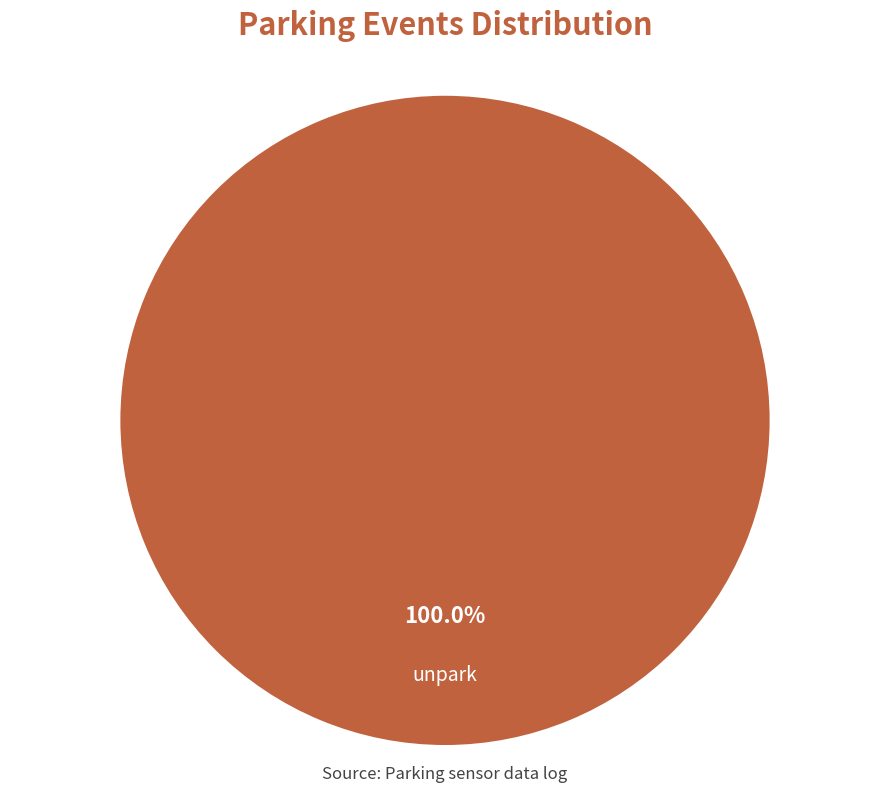

Rank the categories by value from lowest to highest.

unpark